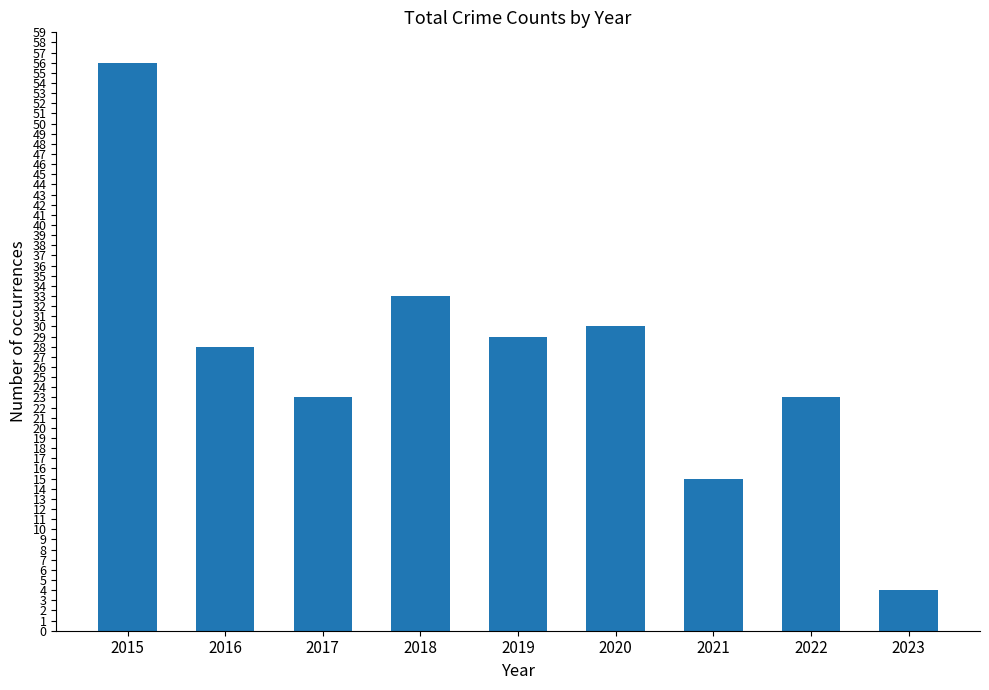

What is the value of the 3rd bar from the left?

23